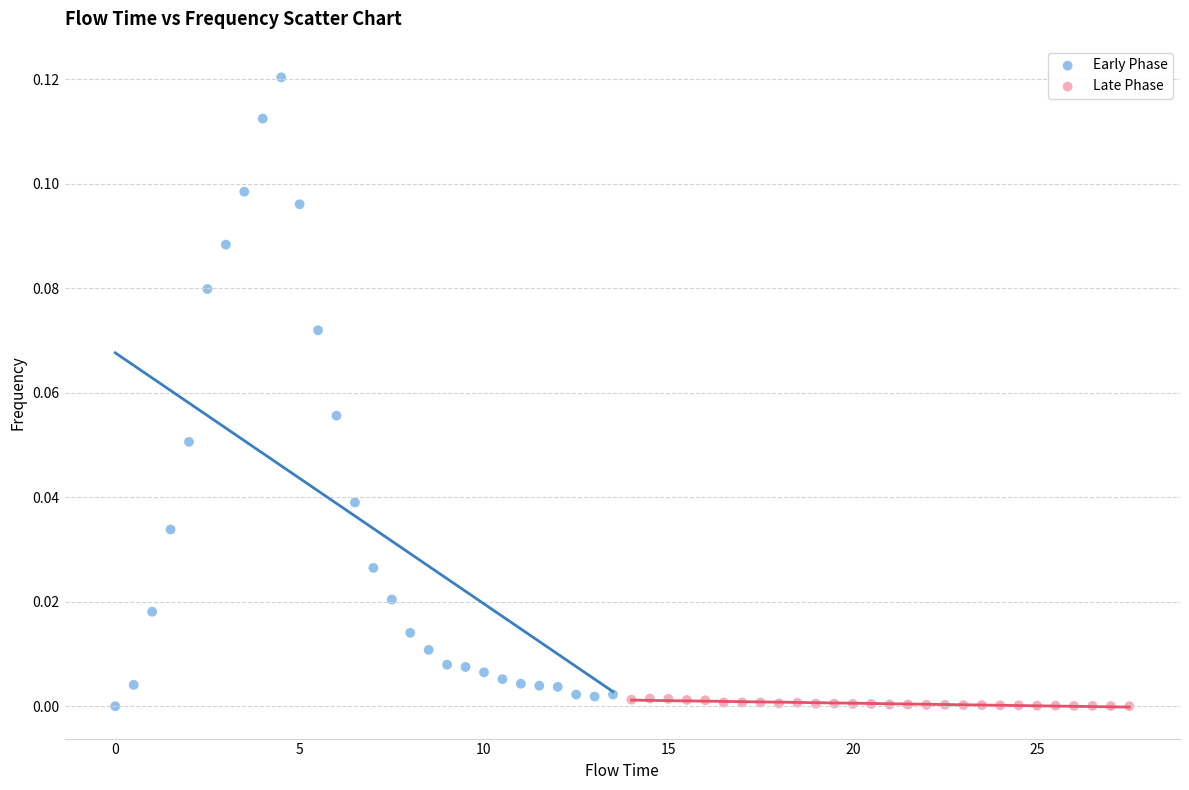

Which series has the widest spread of Y values?

Early Phase